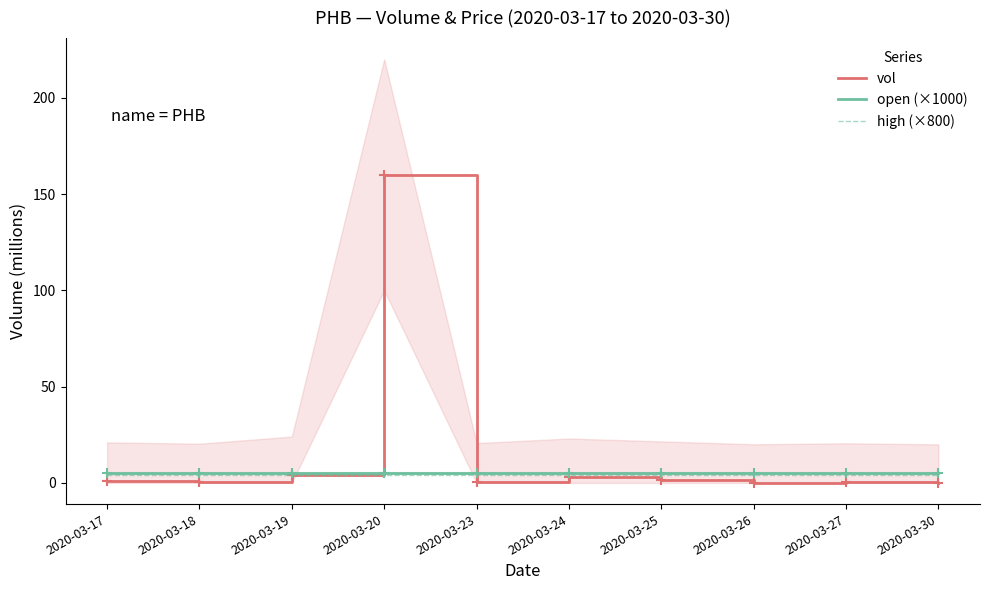

Reading left to right, transcribe all the data shown in this chart.

vol: 2020-03-17=1.0	2020-03-18=0.4	2020-03-19=4.1	2020-03-20=160.0	2020-03-23=0.7	2020-03-24=3.1	2020-03-25=1.6	2020-03-26=0.1	2020-03-27=0.6	2020-03-30=0.0
open (×1000): 2020-03-17=5.0	2020-03-18=5.0	2020-03-19=5.0	2020-03-20=5.0	2020-03-23=5.0	2020-03-24=5.0	2020-03-25=5.0	2020-03-26=5.0	2020-03-27=5.0	2020-03-30=5.0
high (×800): 2020-03-17=4.0	2020-03-18=4.0	2020-03-19=4.0	2020-03-20=4.0	2020-03-23=4.0	2020-03-24=4.0	2020-03-25=4.0	2020-03-26=4.0	2020-03-27=4.0	2020-03-30=4.0